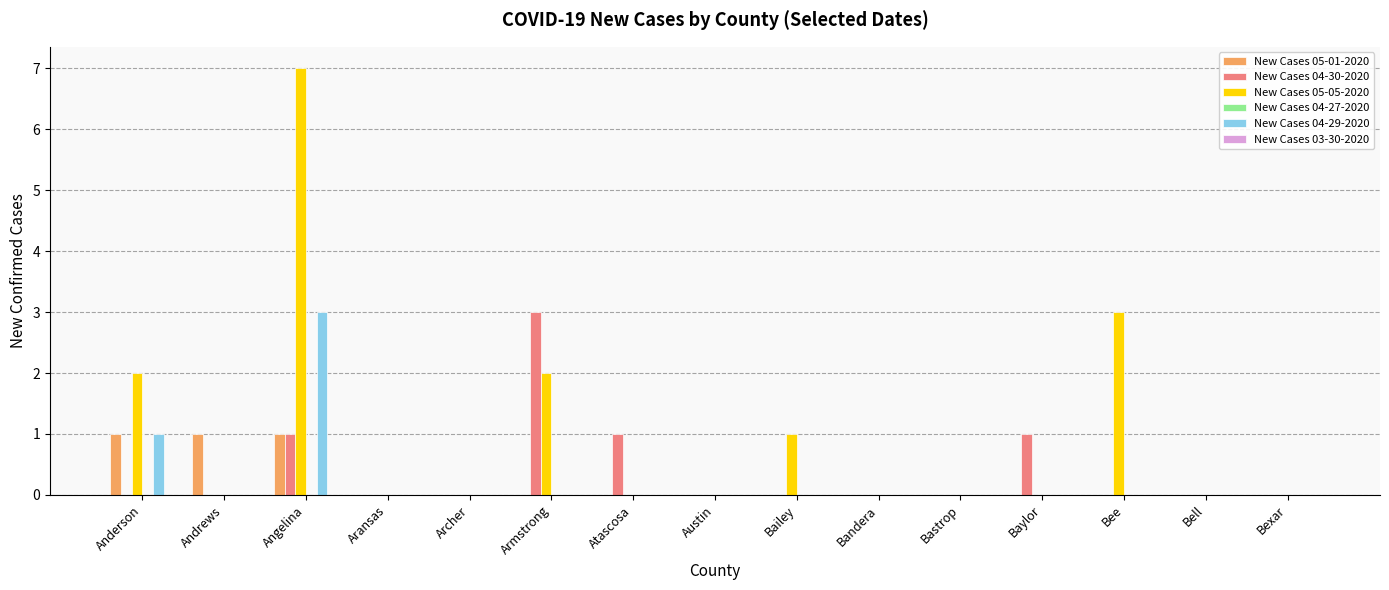

Which label corresponds to the largest value in the chart?

Angelina